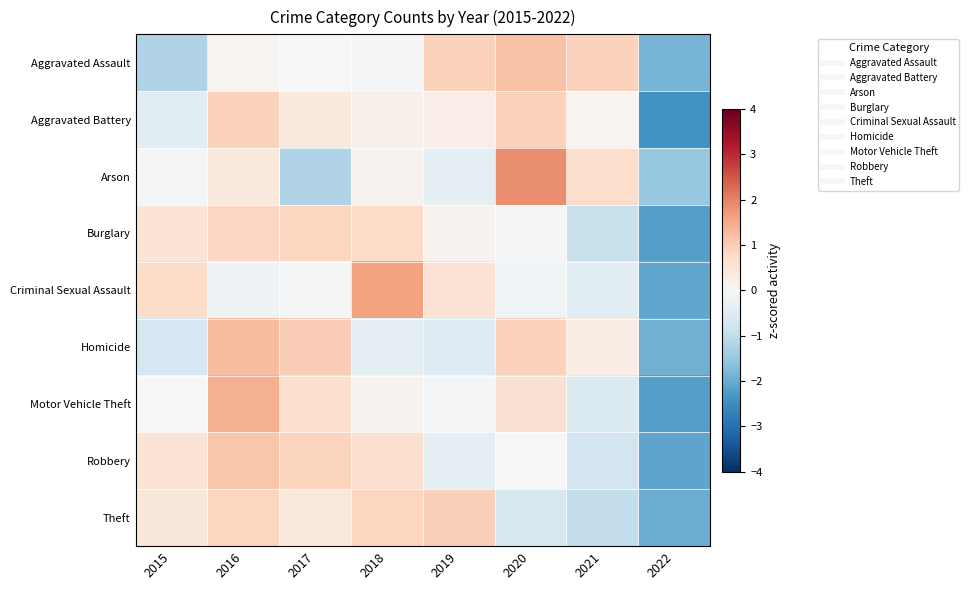

Which has a higher value, 2021 or 2020?

2020